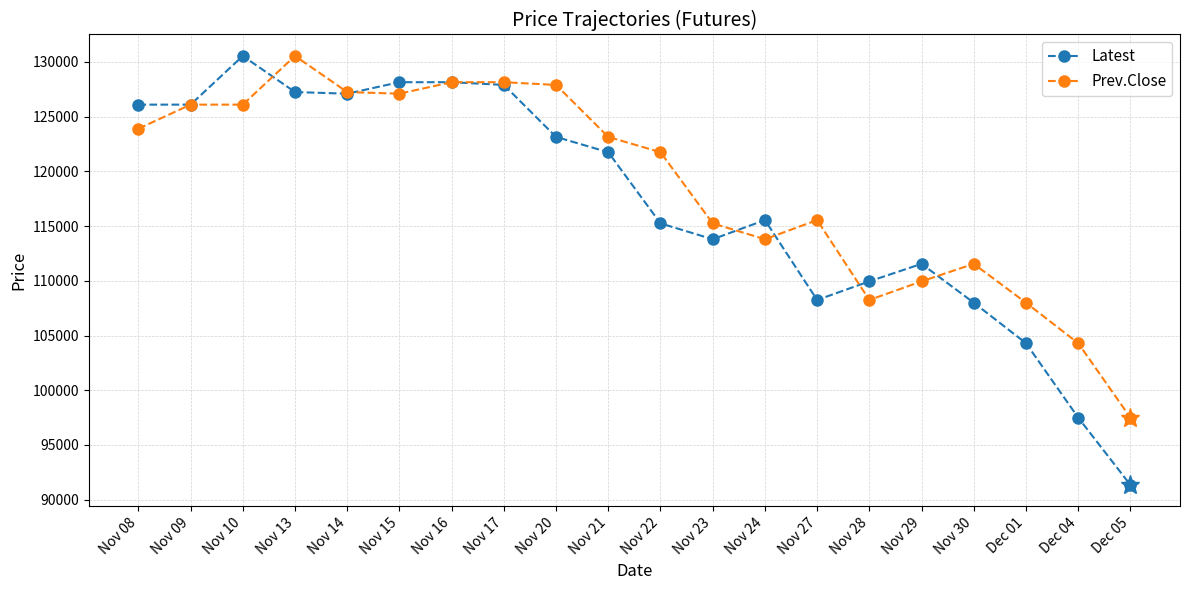

What is the value of the Latest point at the 12th from the left?

113800